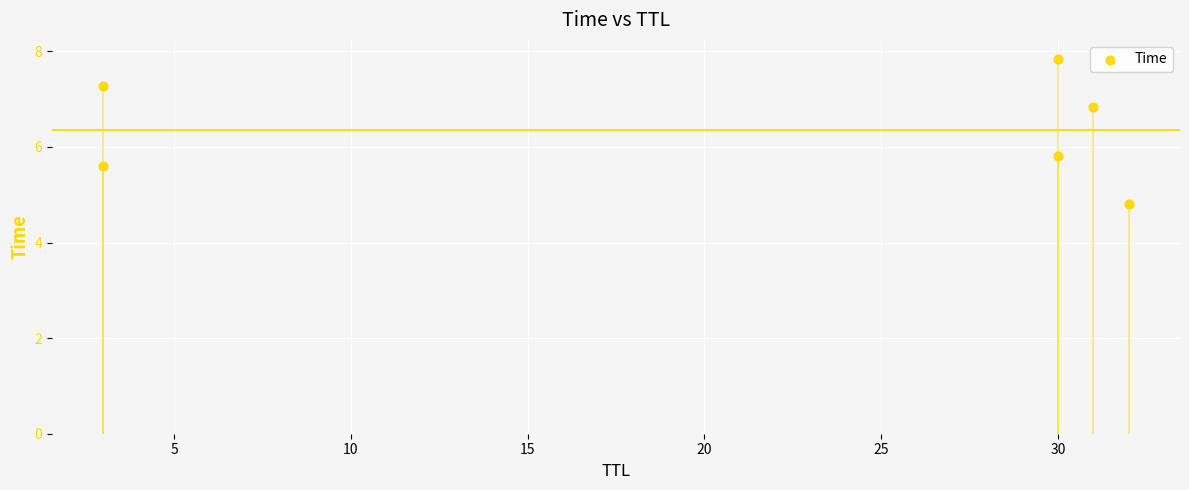

What Y value in the scatter plot is closest to 6?

5.8